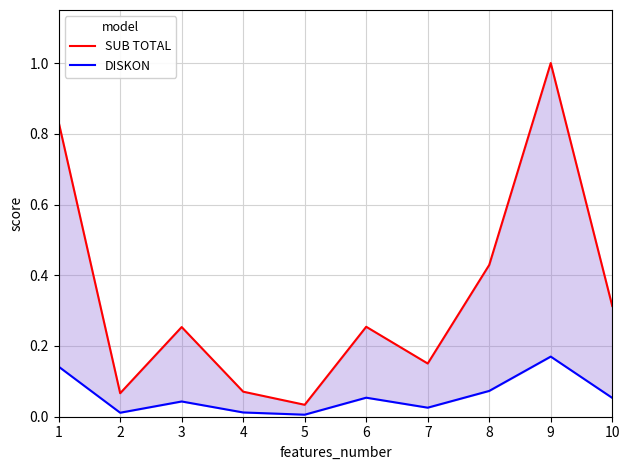

Rank the categories by DISKON value from lowest to highest.

5, 2, 4, 7, 3, 10, 6, 8, 1, 9